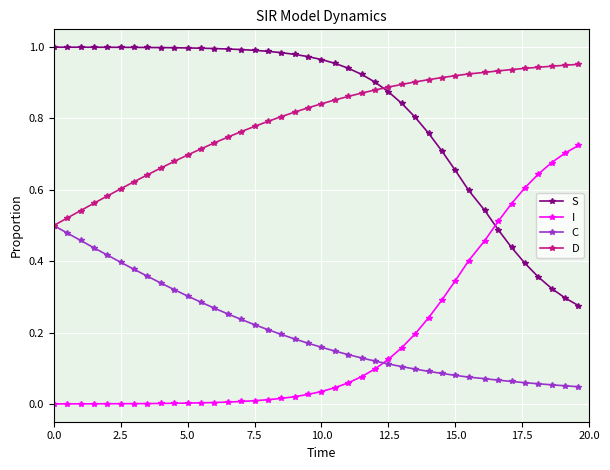

How many times do S and D cross each other?

1